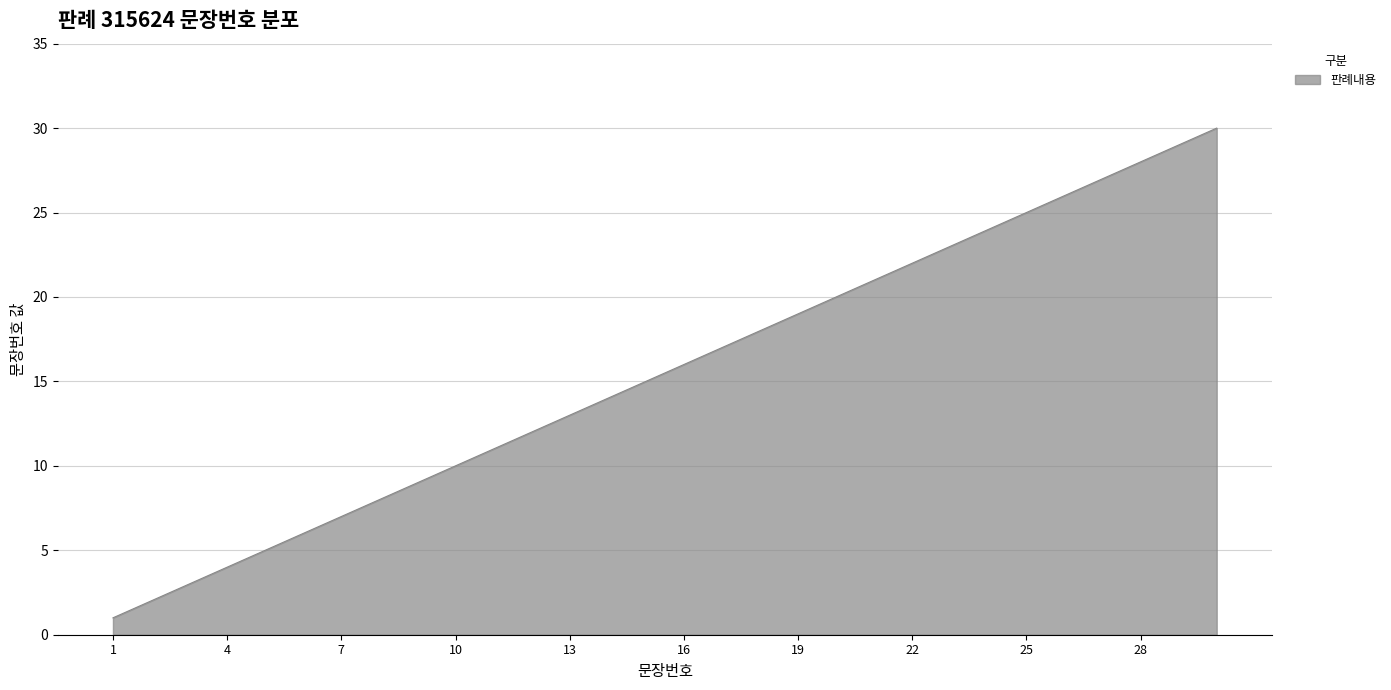

What is the greatest value displayed?

30